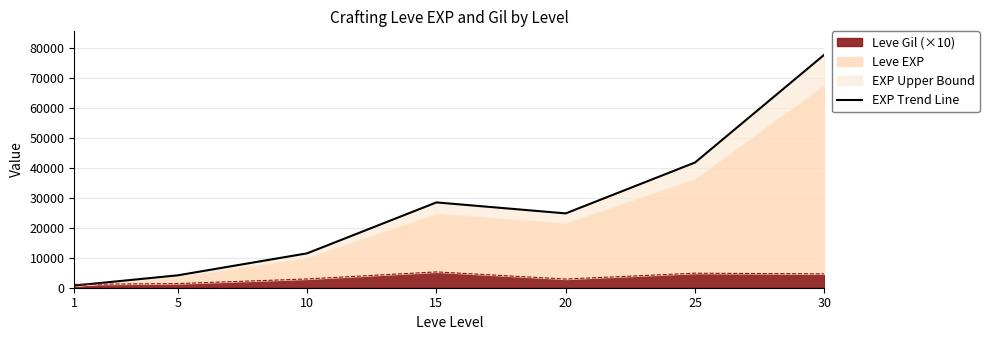

The value at 5 is 6747.0. True or false?

False